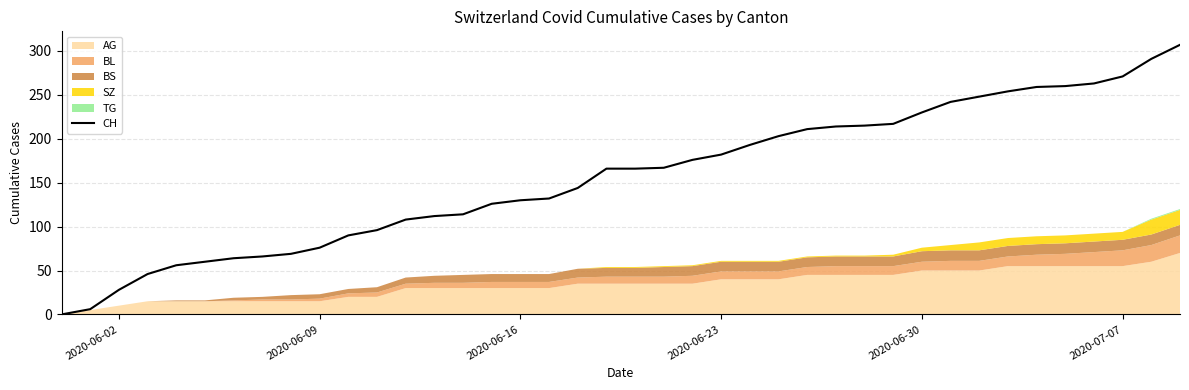

True or false: CH has a value of 130 at 2020-06-16.

True